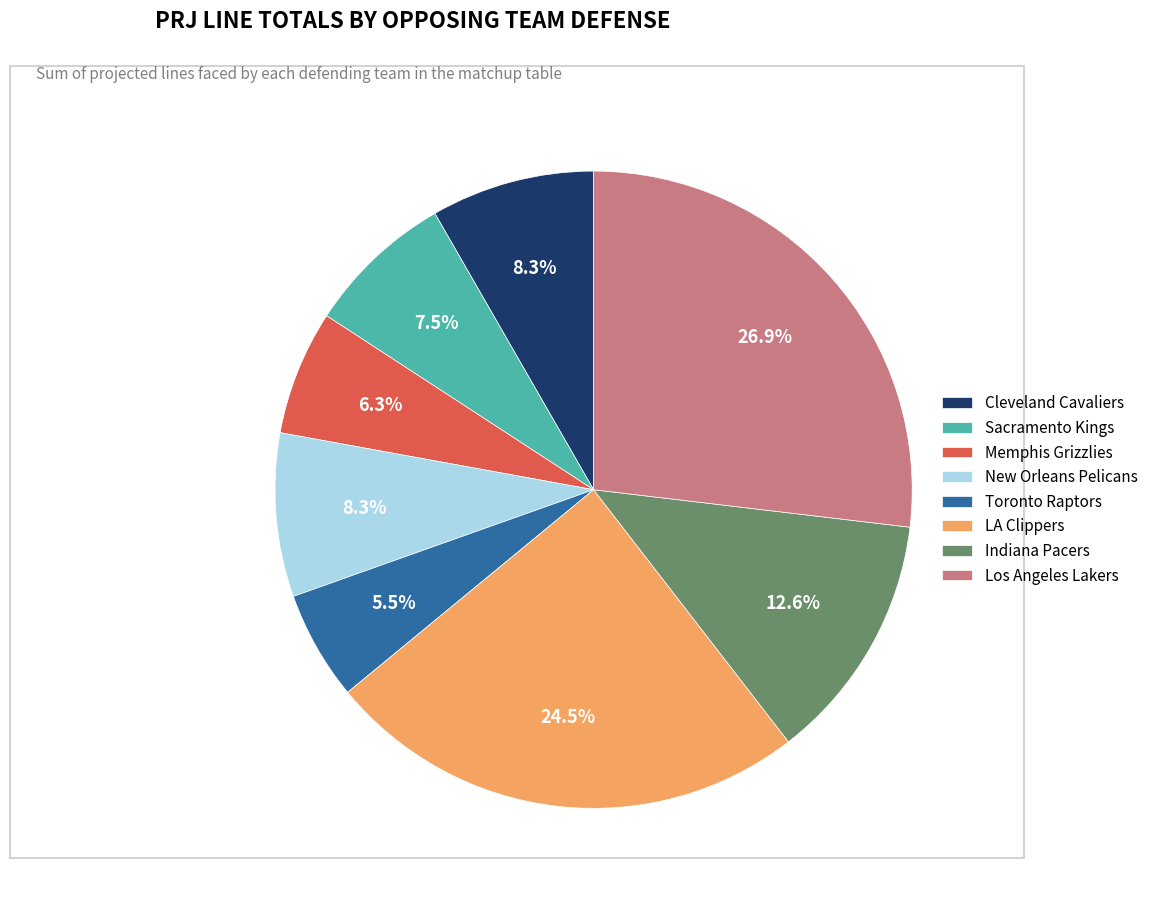

Does any single category account for the majority?

No